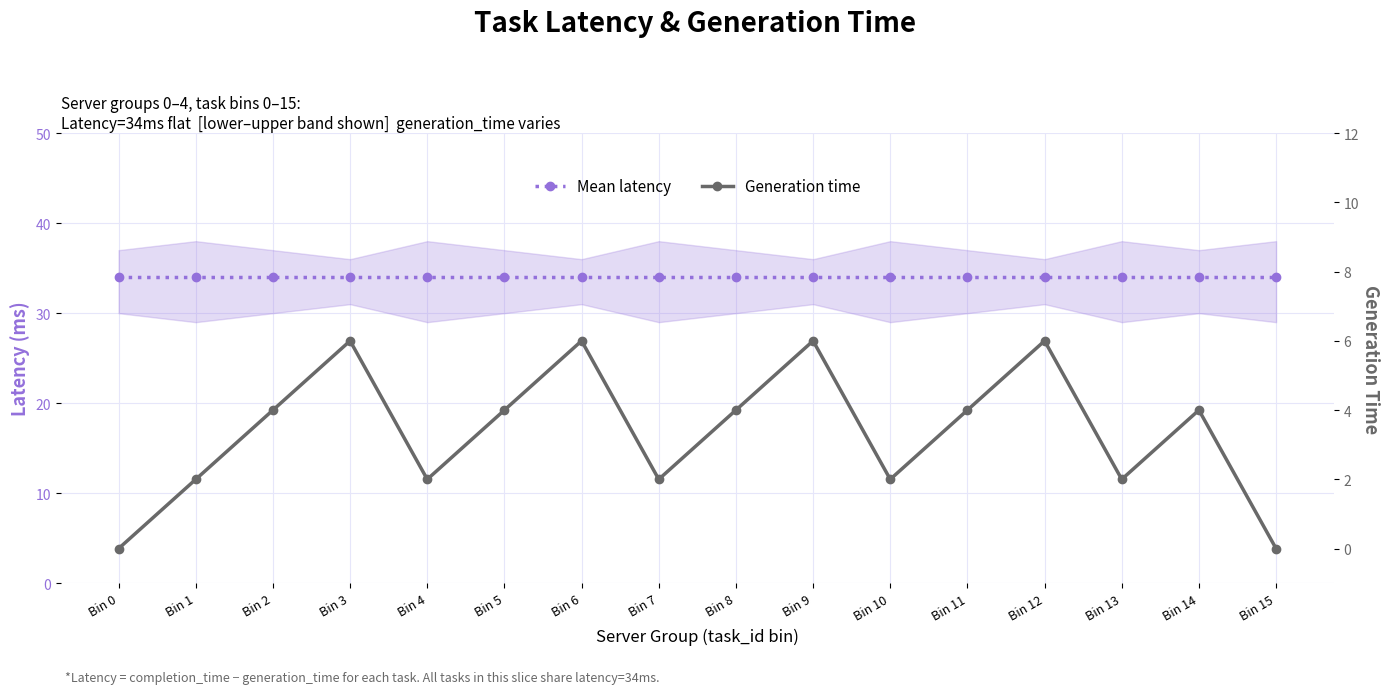

Is it true that Generation time equals 2 at Bin 13?

True